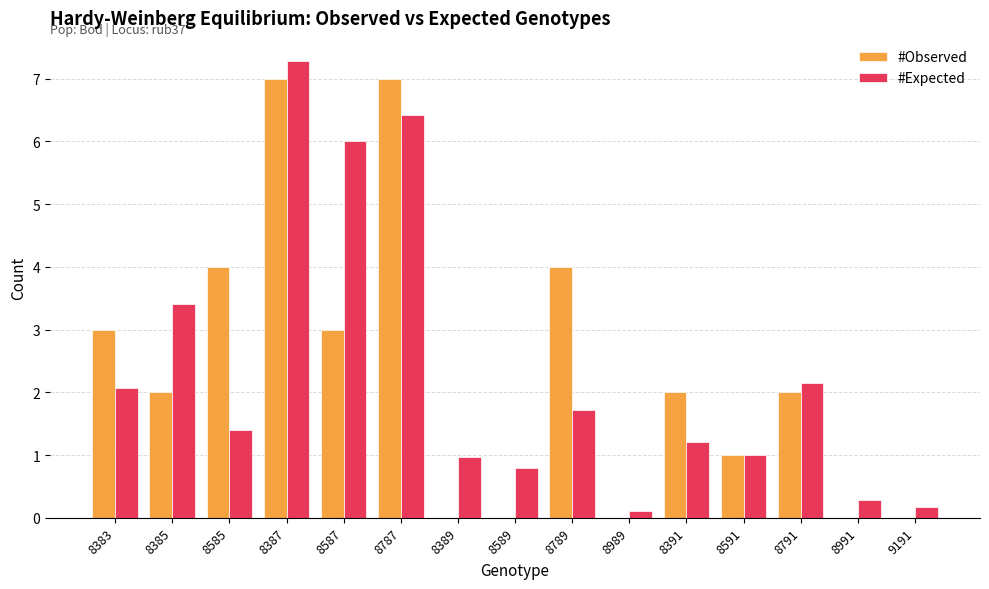

What are all the series names shown in the legend?

#Observed, #Expected